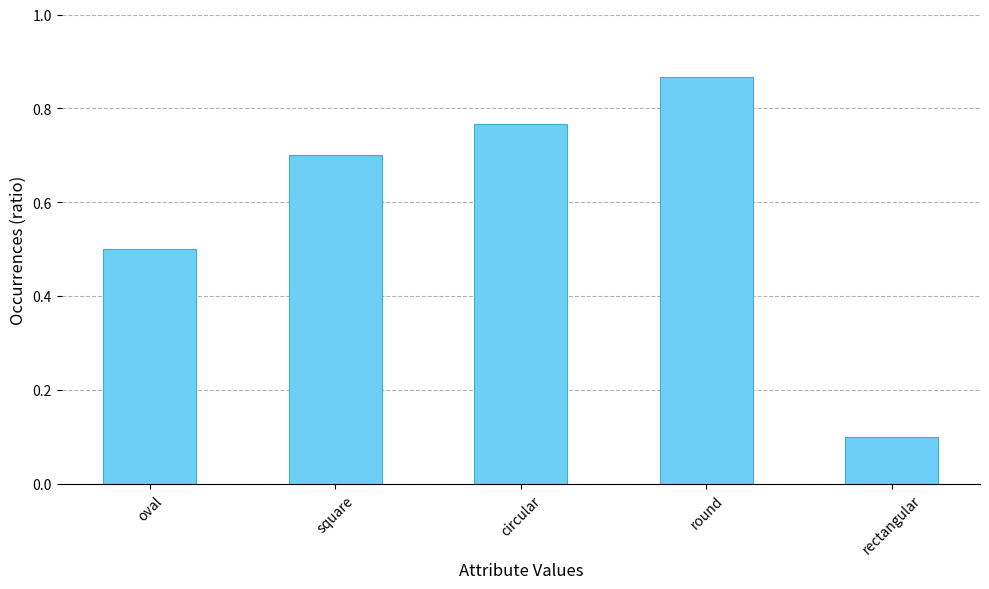

Rank the categories by value from lowest to highest.

rectangular, oval, square, circular, round